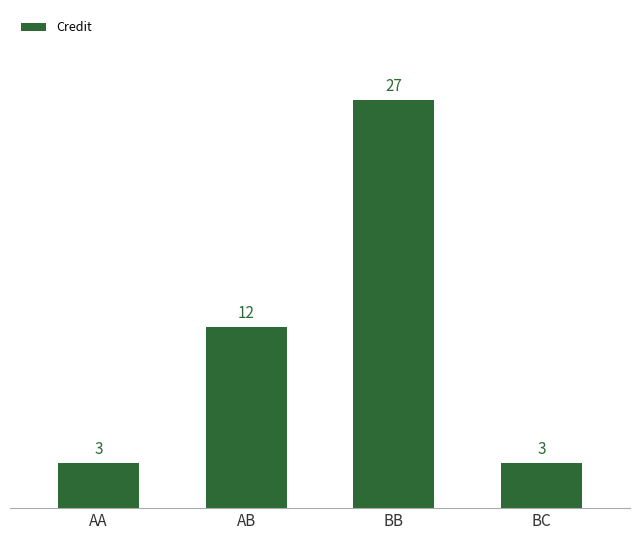

Does the chart contain any negative values?

No